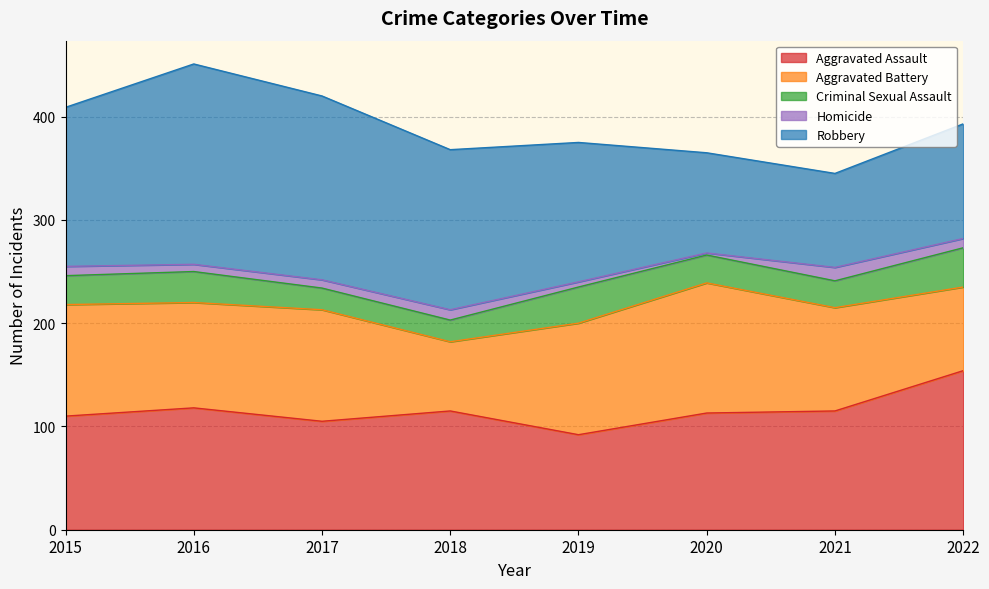

At which label does Criminal Sexual Assault reach its minimum?

2017